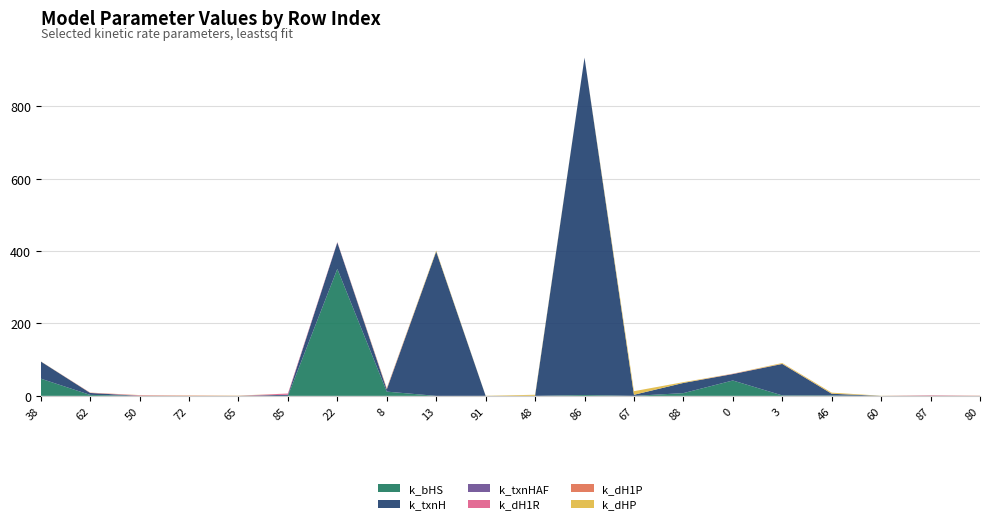

Reading right to left, list all the values displayed in this chart.

k_bHS: 0.0	0.2	0.0	1.1	1.2	42.5	7.6	0.0	2.4	0.0	0.1	0.0	11.7	350.7	0.0	0.0	0.0	0.2	2.7	47.6
k_txnH: 0.0	0.0	0.0	4.7	86.9	17.7	28.1	3.0	931.6	0.0	0.0	398.7	5.9	72.9	3.1	0.0	0.0	0.0	5.4	47.4
k_txnHAF: 0.0	0.0	0.0	0.0	0.0	0.0	0.0	0.0	0.0	0.0	0.0	0.0	1.0	0.0	0.0	0.0	0.0	0.0	0.0	0.0
k_dH1R: 0.0	1.3	0.0	0.3	0.0	0.8	0.0	0.0	0.1	0.0	0.0	0.0	0.0	1.1	3.3	0.1	0.0	1.5	0.2	0.1
k_dH1P: 0.6	0.1	0.0	0.0	0.6	0.0	0.0	0.0	0.0	0.0	0.0	0.0	2.1	0.0	0.0	0.1	1.0	0.0	0.7	0.1
k_dHP: 0.0	0.0	0.4	2.7	2.0	0.4	2.2	9.9	0.0	2.9	0.3	2.6	0.6	0.0	0.0	0.6	0.3	0.5	0.1	0.3